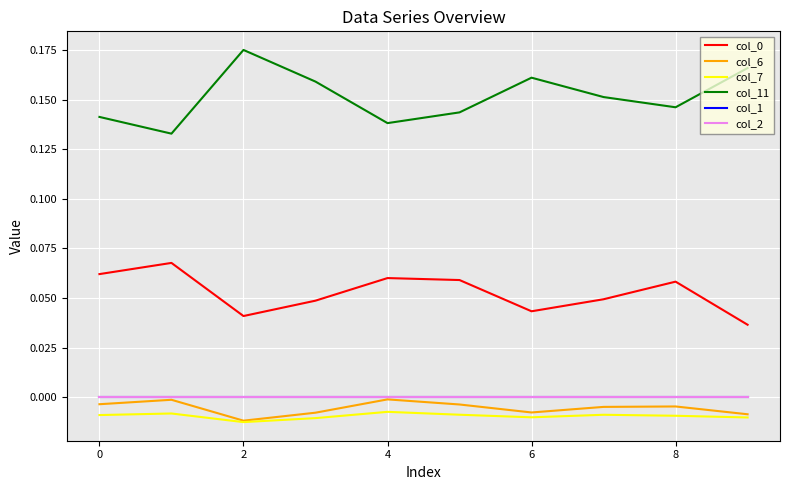

True or false: col_7 and col_6 cross at least once.

False